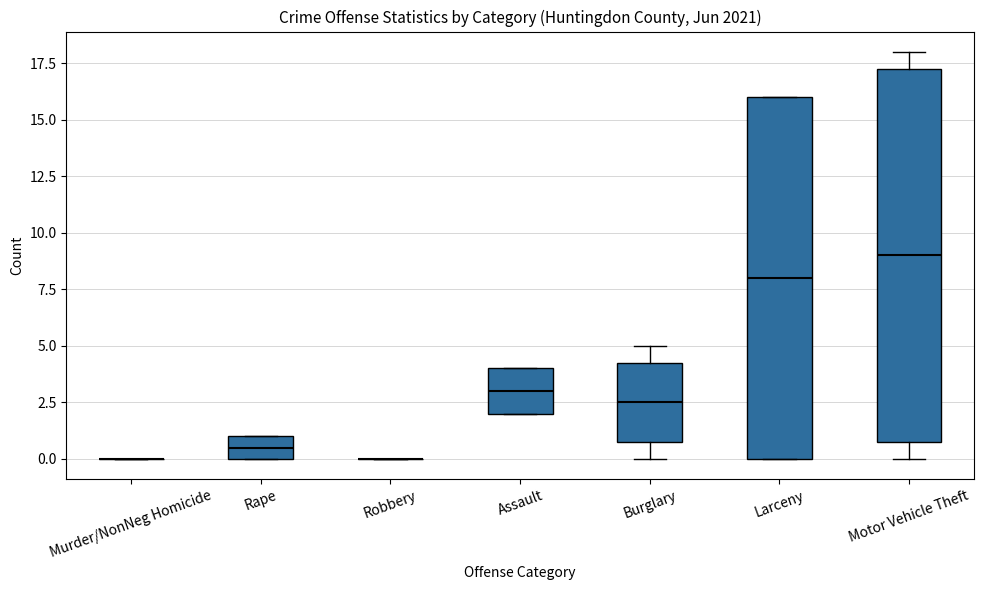

Reading left to right, transcribe this box plot: for each box, give where its median line is, the range the box spans, and where its two whiskers end, as read against the y-axis. The values are not printed on the chart, so give them approximately, as read against the axis.

Murder/NonNeg Homicide: box collapsed to a line at 0.0, whiskers 0.0 to 0.0
Rape: median 0.5, box 0.0 to 1.0, whiskers 0.0 to 1.0
Robbery: box collapsed to a line at 0.0, whiskers 0.0 to 0.0
Assault: median 3.0, box 2.0 to 4.0, whiskers 2.0 to 4.0
Burglary: median 2.5, box 1.0 to 4.5, whiskers 0.0 to 5.0
Larceny: median 8.0, box 0.0 to 16.0, whiskers 0.0 to 16.0
Motor Vehicle Theft: median 9.0, box 1.0 to 17.5, whiskers 0.0 to 18.0